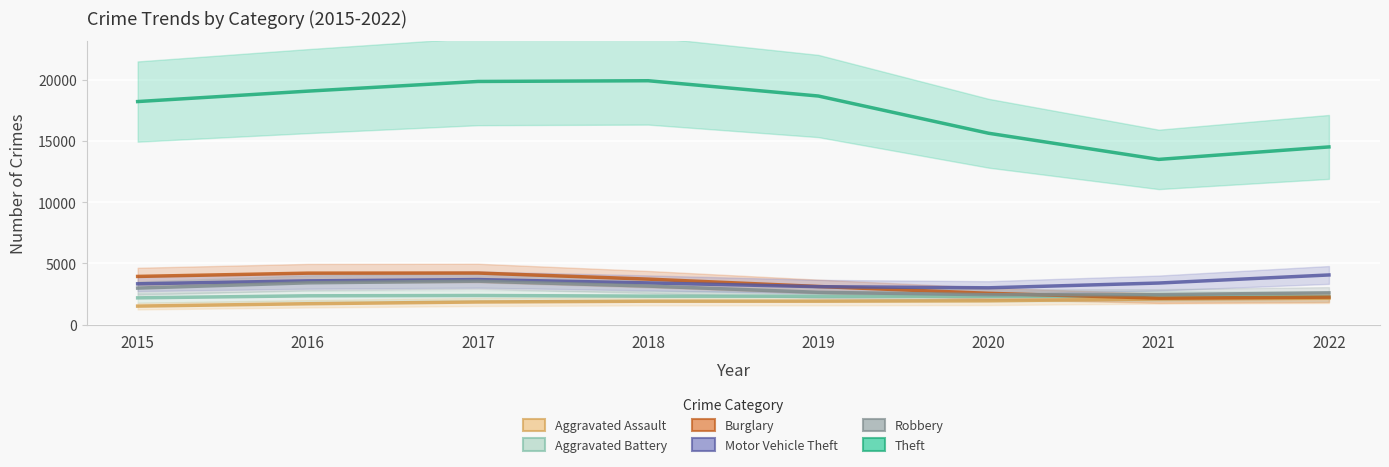

At how many categories does at least one series exceed 10602?

8